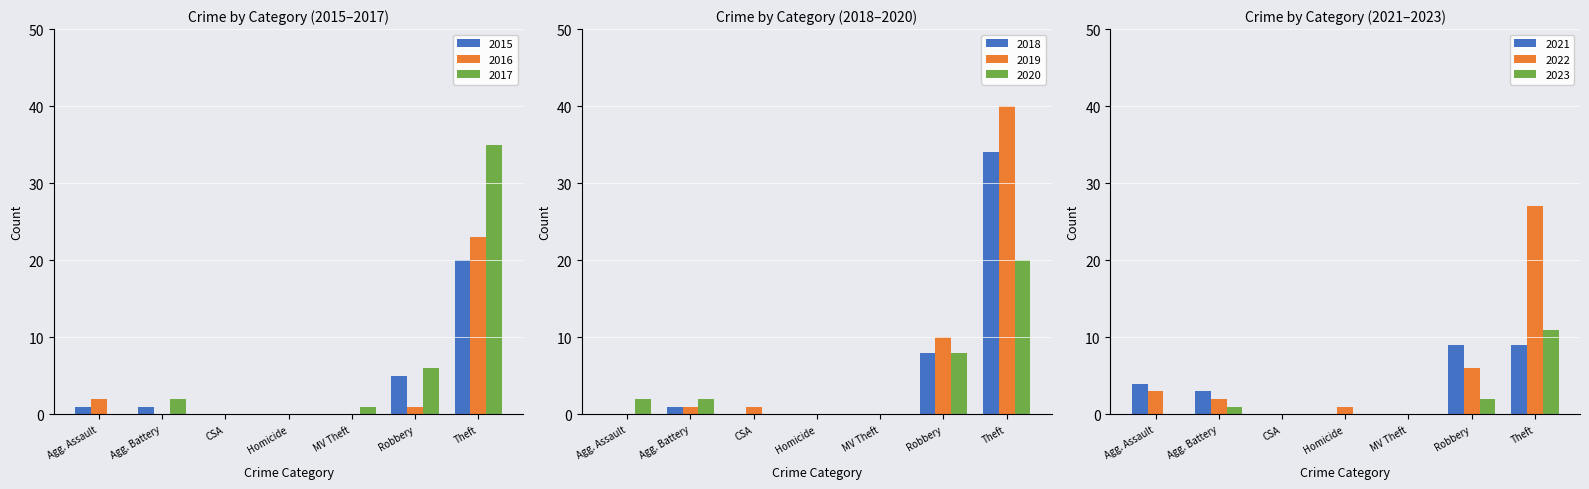

Count the number of data series in this chart.

3